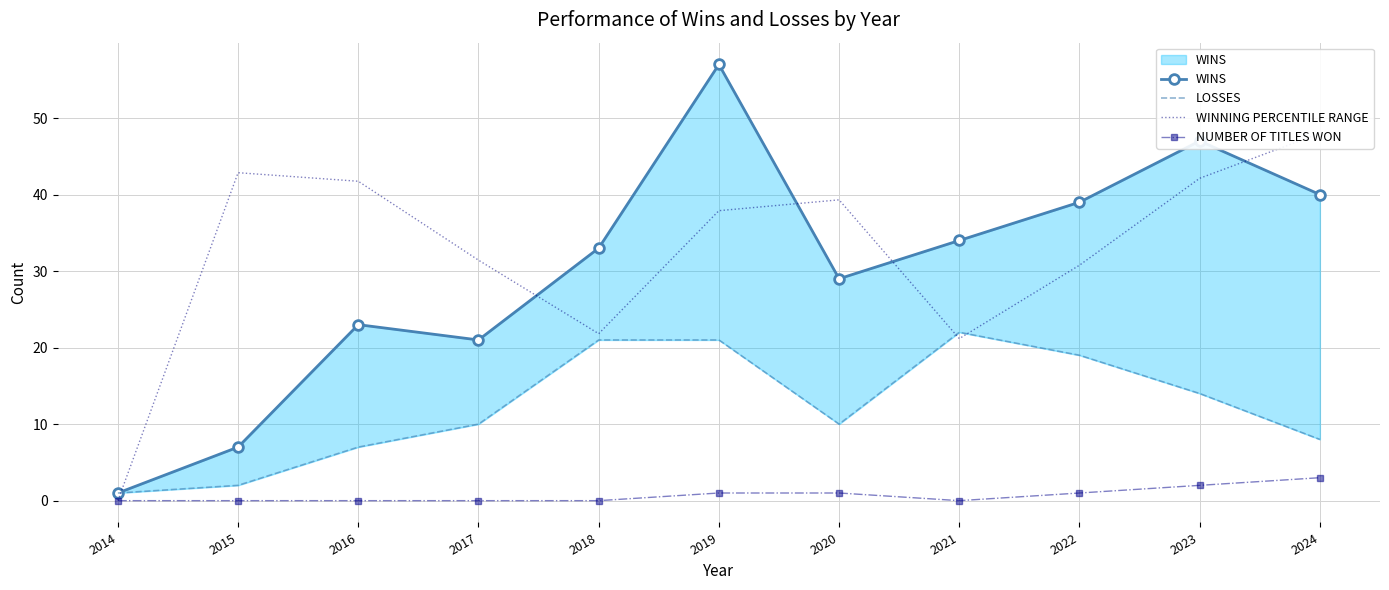

What is the minimum value for WINS?

1.0